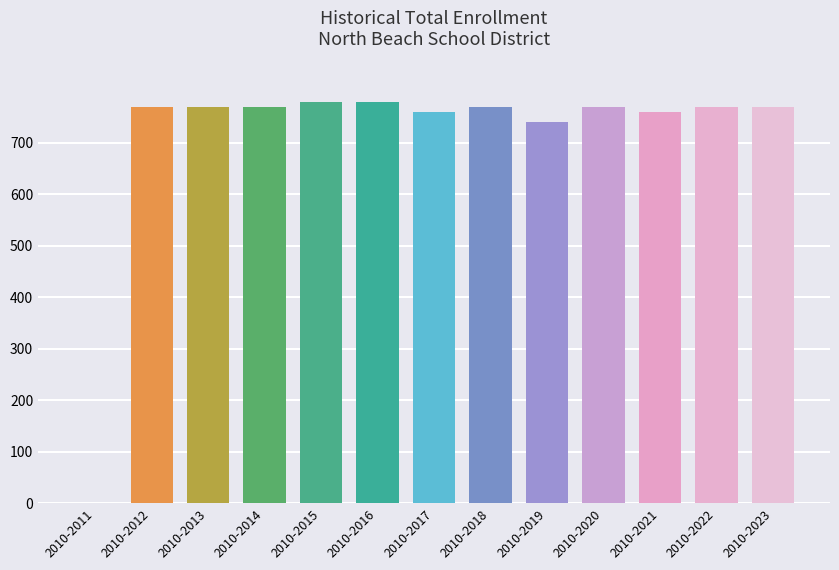

What is the change in value from 2010-2016 to 2010-2023?

-10.0